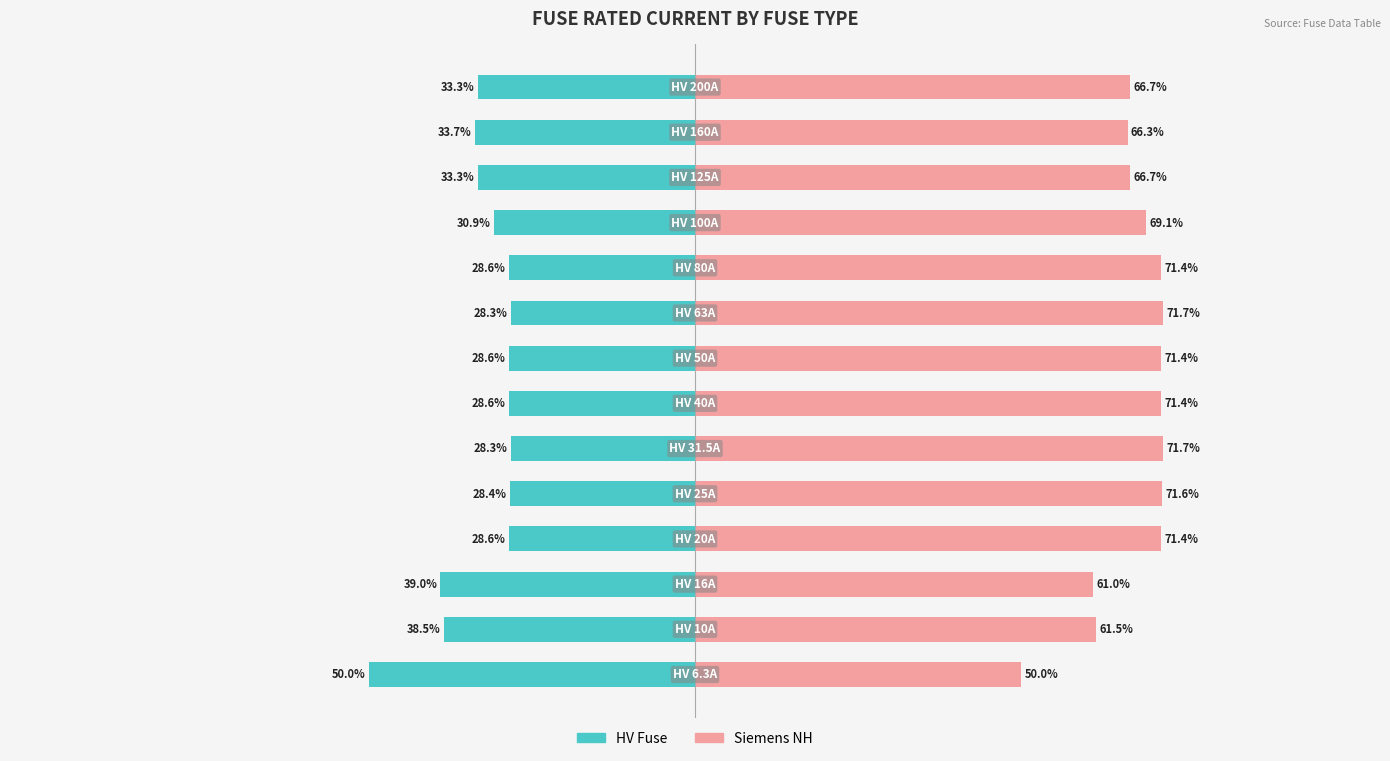

Reading right to left, extract all data points from this chart.

HV Fuse: 13=-33.3	12=-33.7	11=-33.3	10=-30.9	9=-28.6	8=-28.3	7=-28.6	6=-28.6	5=-28.3	4=-28.4	3=-28.6	2=-39.0	1=-38.5	0=-50.0
Siemens NH: 13=66.7	12=66.3	11=66.7	10=69.1	9=71.4	8=71.7	7=71.4	6=71.4	5=71.7	4=71.6	3=71.4	2=61.0	1=61.5	0=50.0